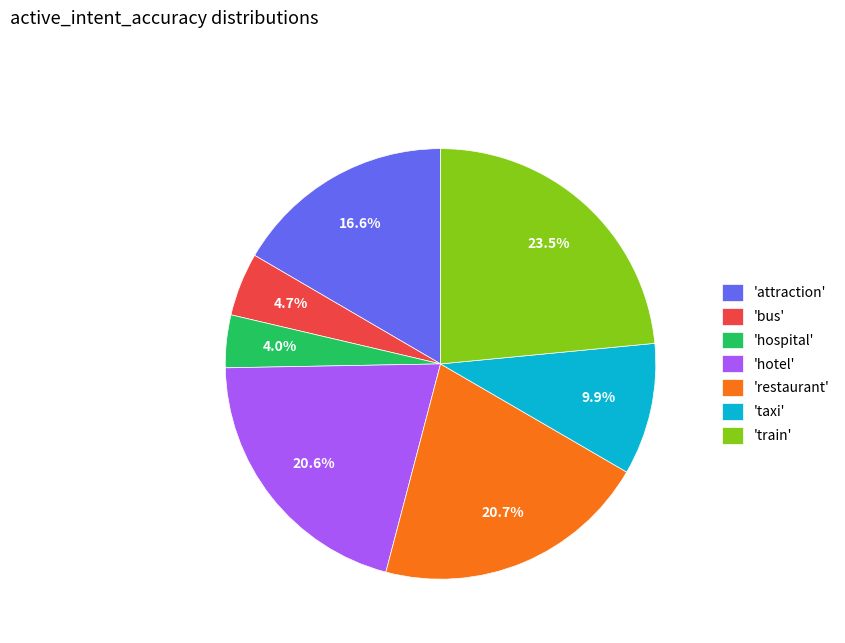

What portion of the pie excludes 'hotel'?

79.4%